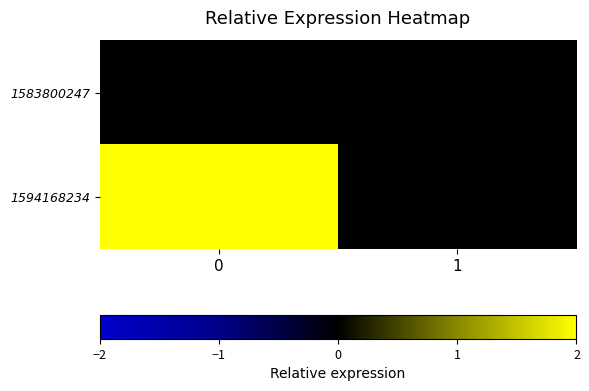

Reading left to right, transcribe all the data shown in this chart.

1583800247: 0=0	1=0
1594168234: 0=2	1=0